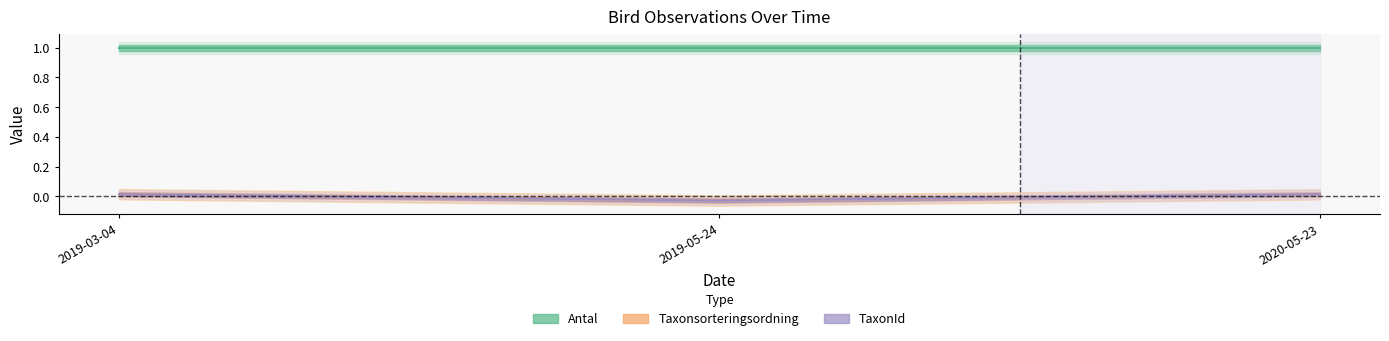

Does the chart display data point markers on the line(s)?

No